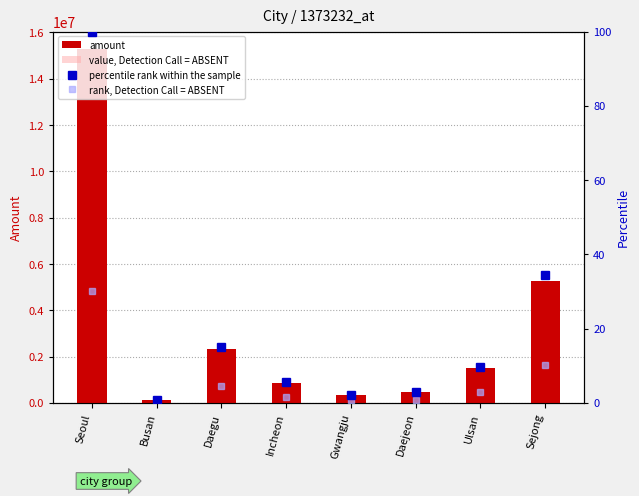

What is the difference between the maximum and minimum values in the value, Detection Call = ABSENT series?

4548782.6